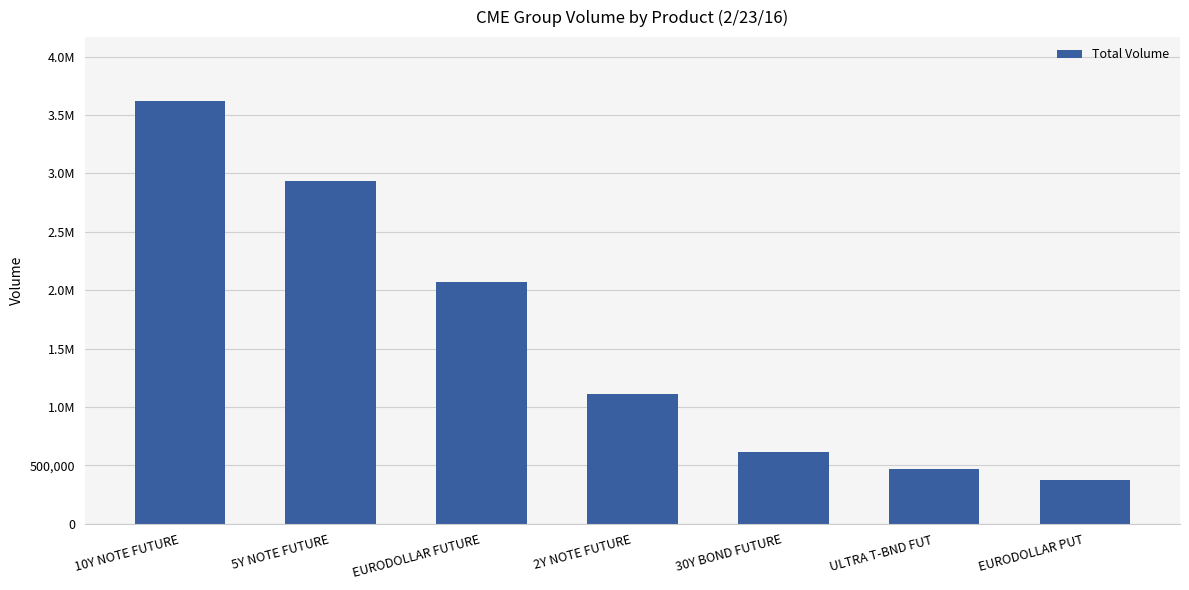

What is the average value?

1599264